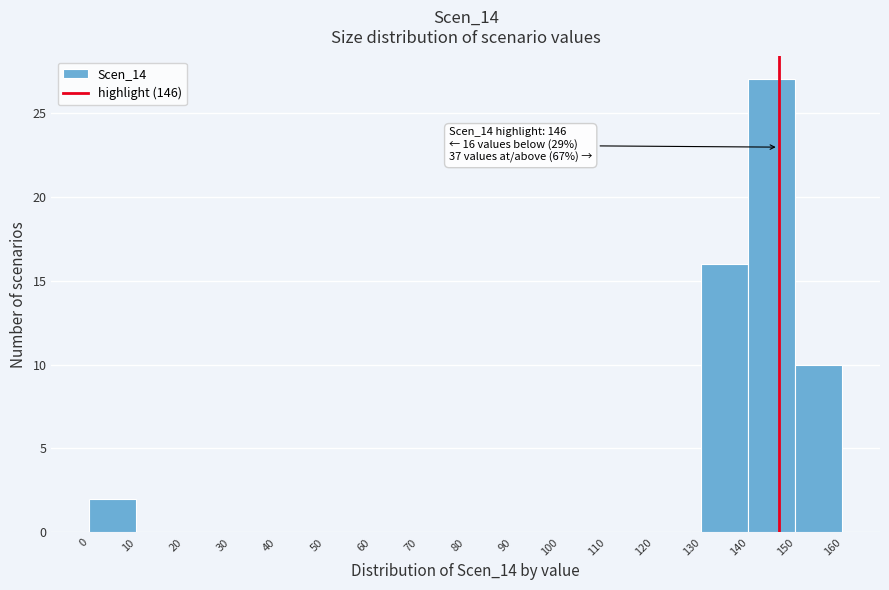

Over which range of the x-axis is the bar tallest?

140 to 150